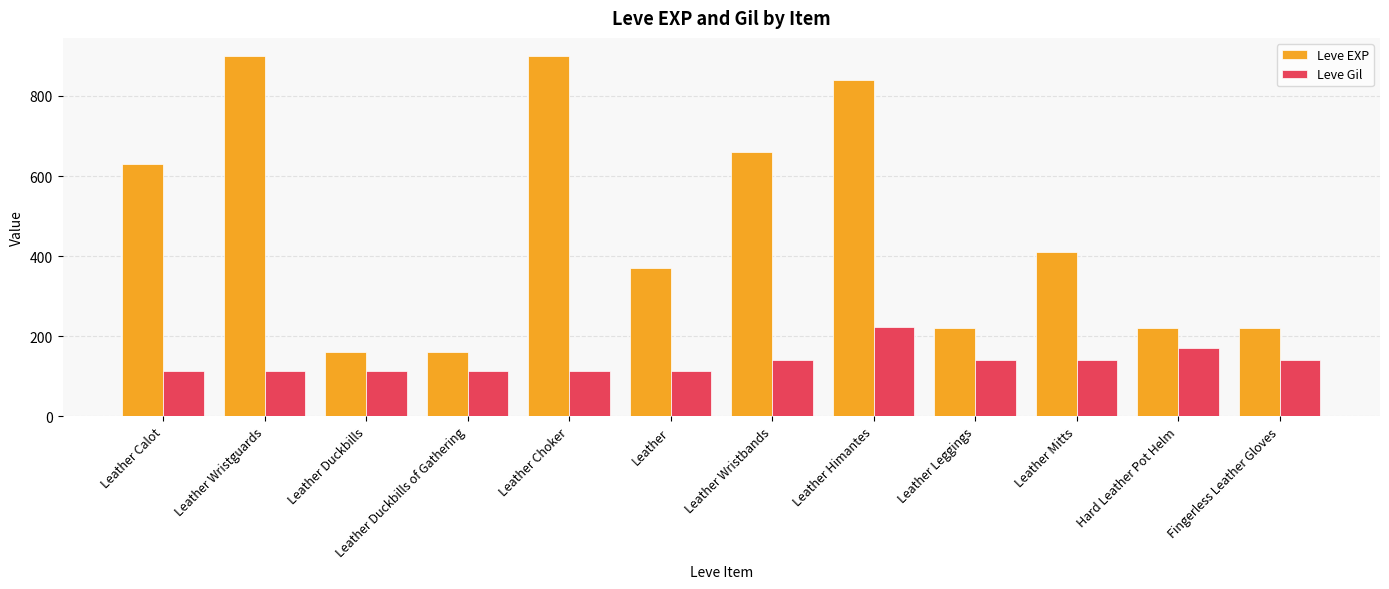

What are all the series names shown in the legend?

Leve EXP, Leve Gil